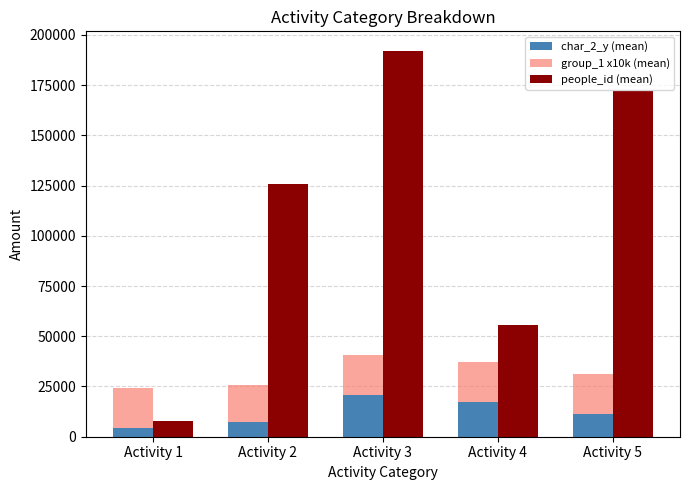

What is the total value across all series at Activity 4?

92824.5